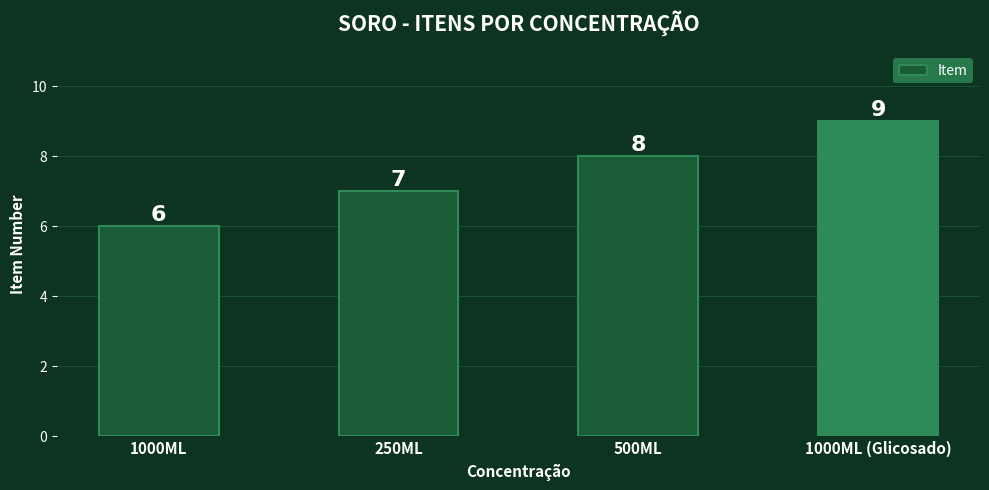

Which has a higher value, 500ML or 250ML?

500ML